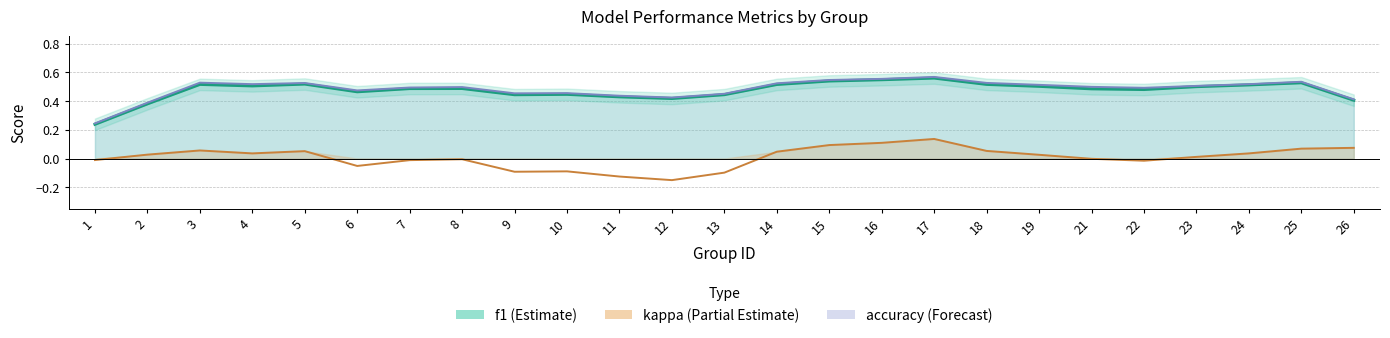

How many interior local peaks does the f1 series have?

8